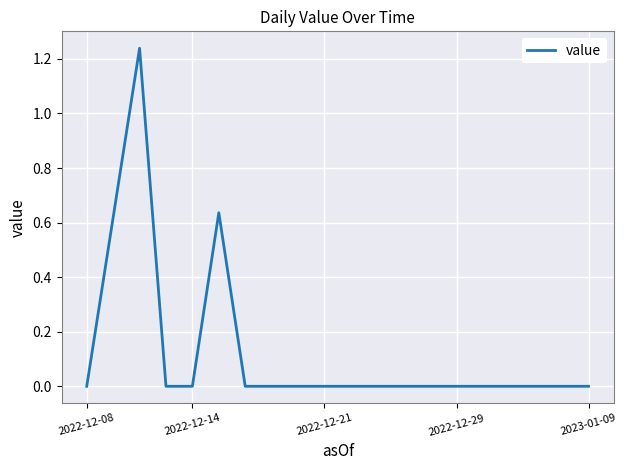

How many lines are shown in the chart?

1